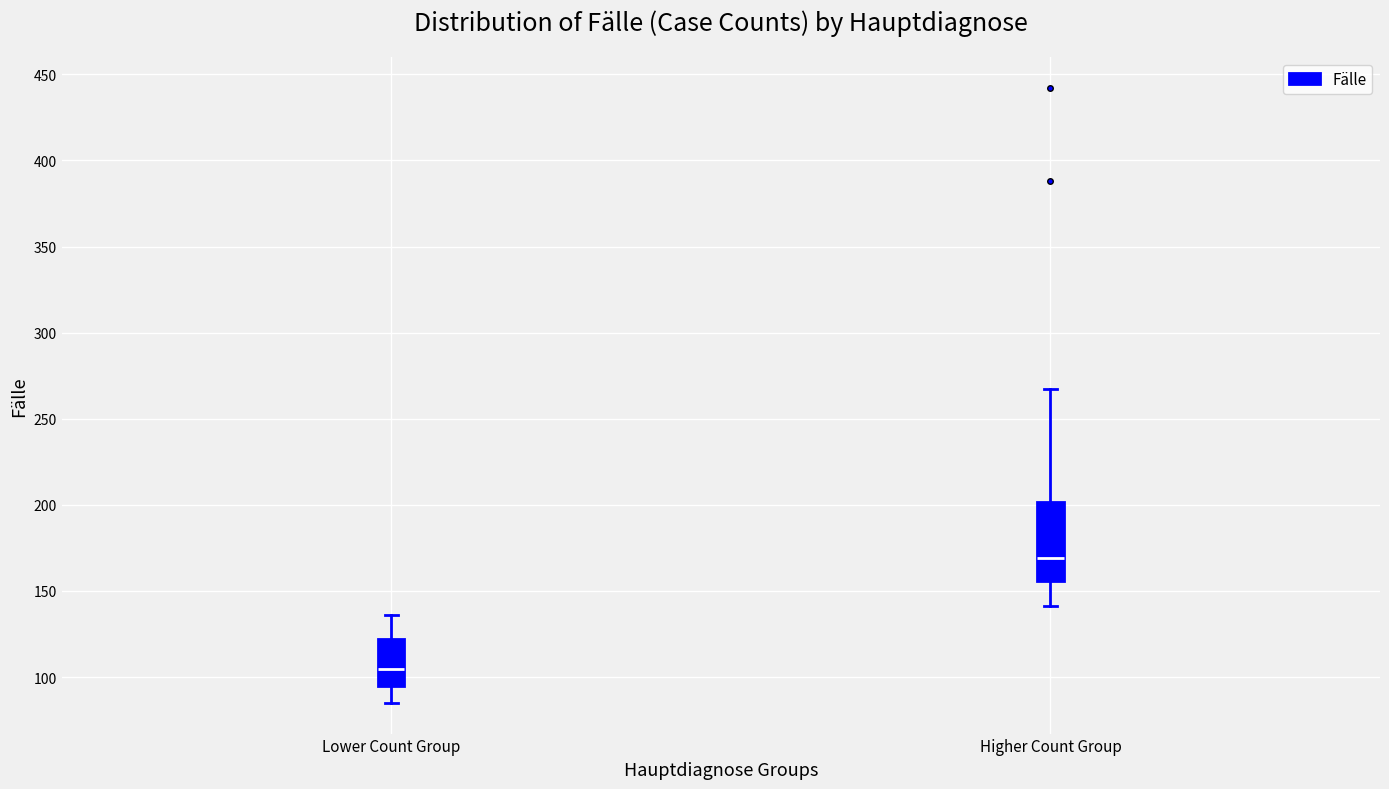

Which box's median line is the lowest?

Lower Count Group